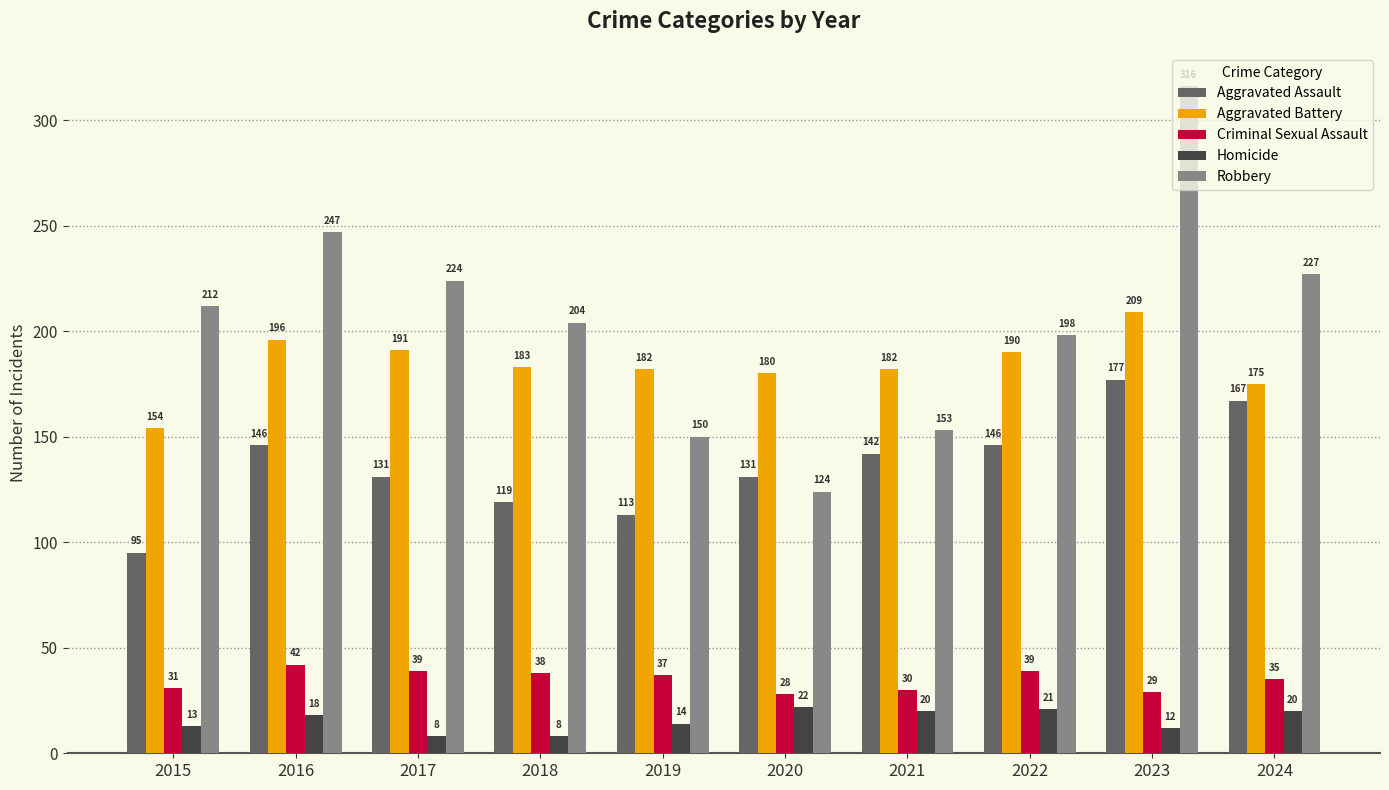

Is the value of Aggravated Assault at 2024 greater than the value of Aggravated Battery at 2023?

No